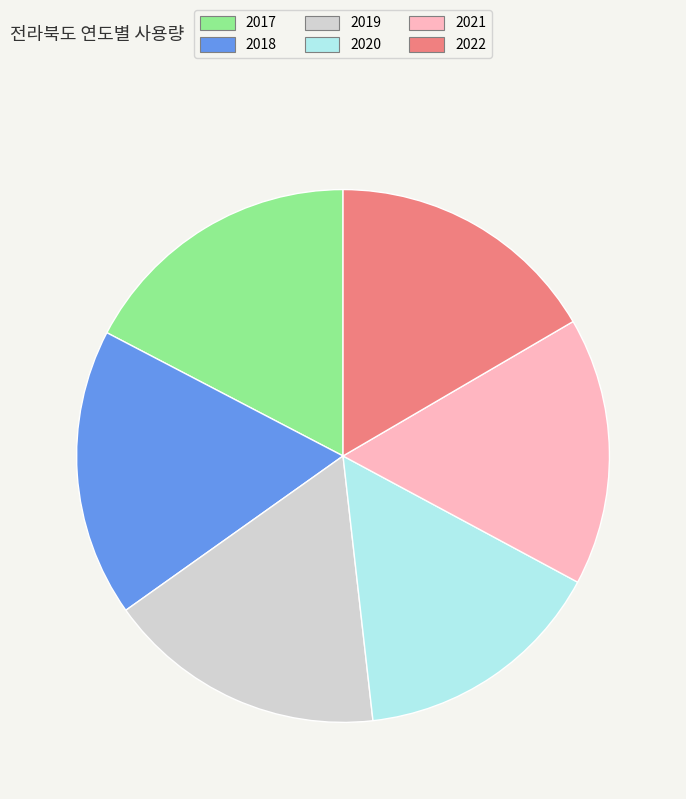

Is 2018 the majority of the pie?

No